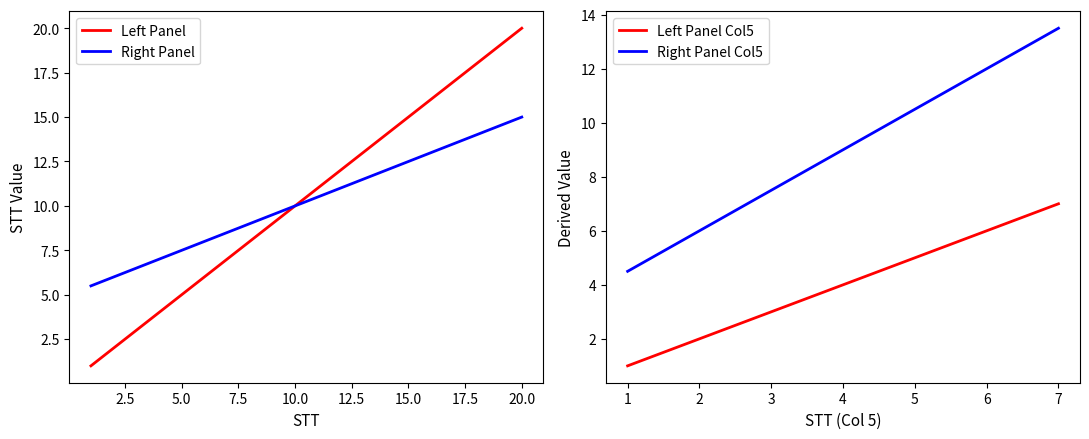

What is the average value of the Right Panel series?

10.2